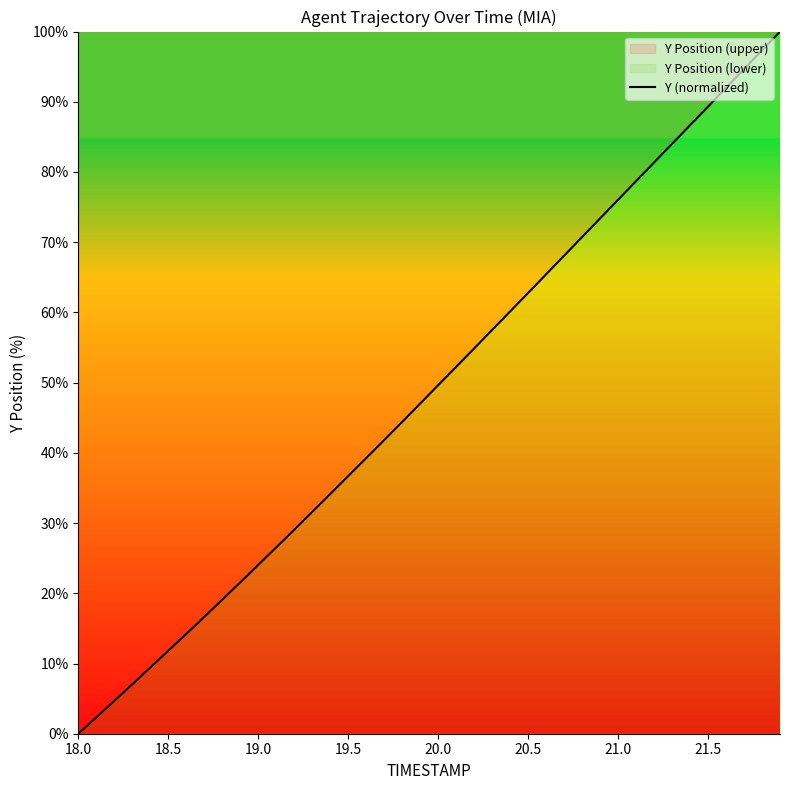

Which label corresponds to the smallest value in the chart?

18.0